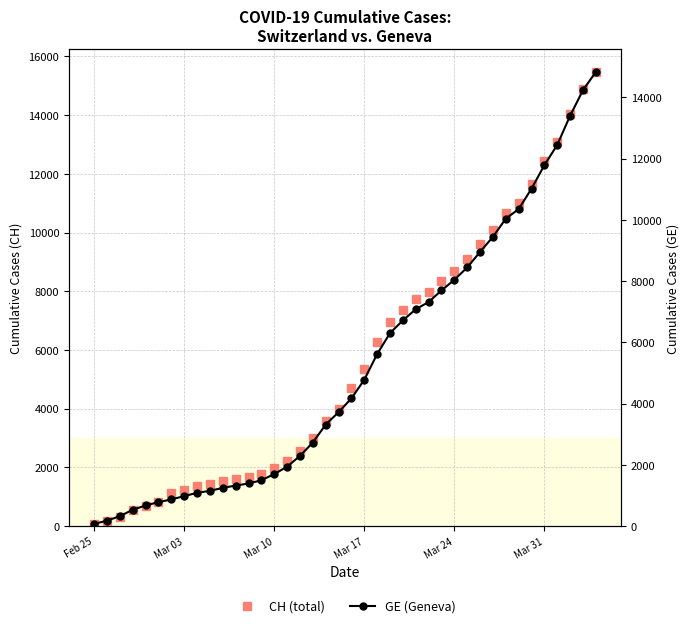

Which series has the widest spread of values?

CH (total)